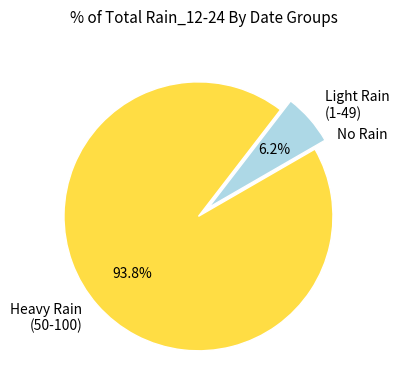

What is the majority slice?

Heavy Rain (50-100)